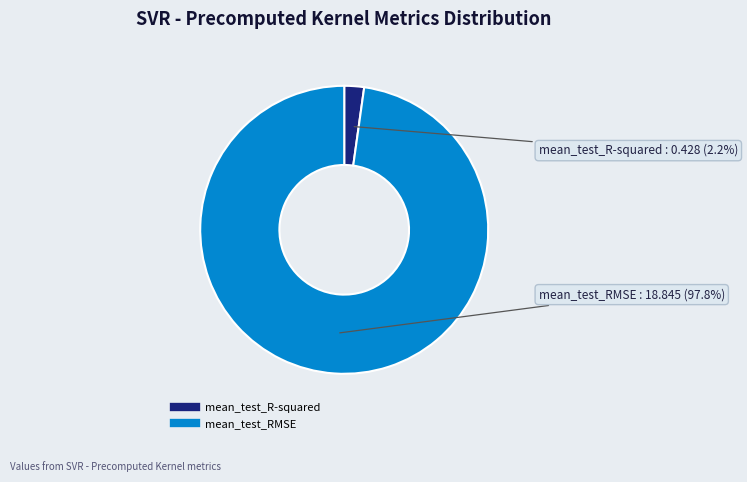

Rank the categories by value from lowest to highest.

mean_test_R-squared, mean_test_RMSE